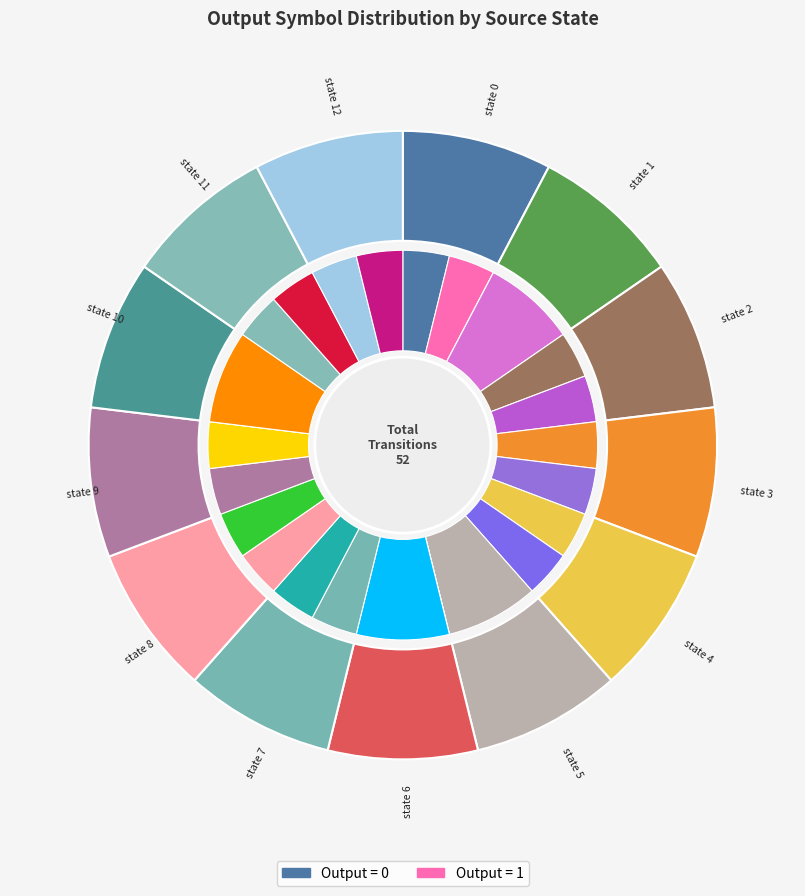

Which slice is the largest?

state 5